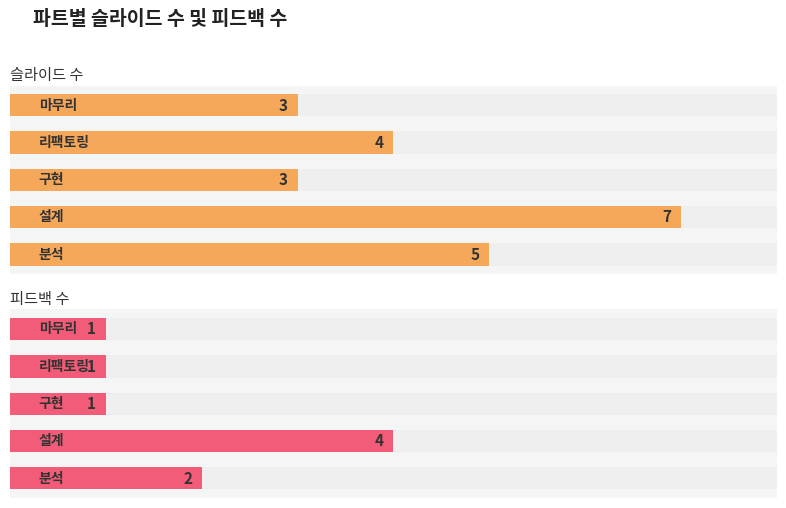

What is the maximum value for 피드백 수?

4